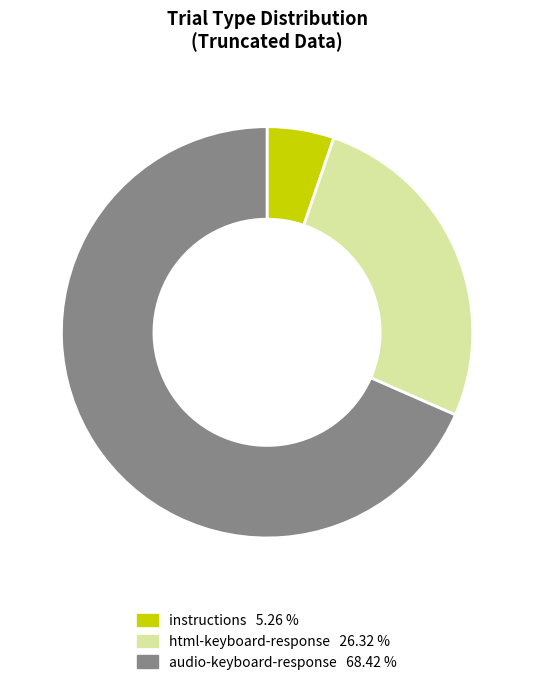

Is there a majority slice in this chart?

Yes